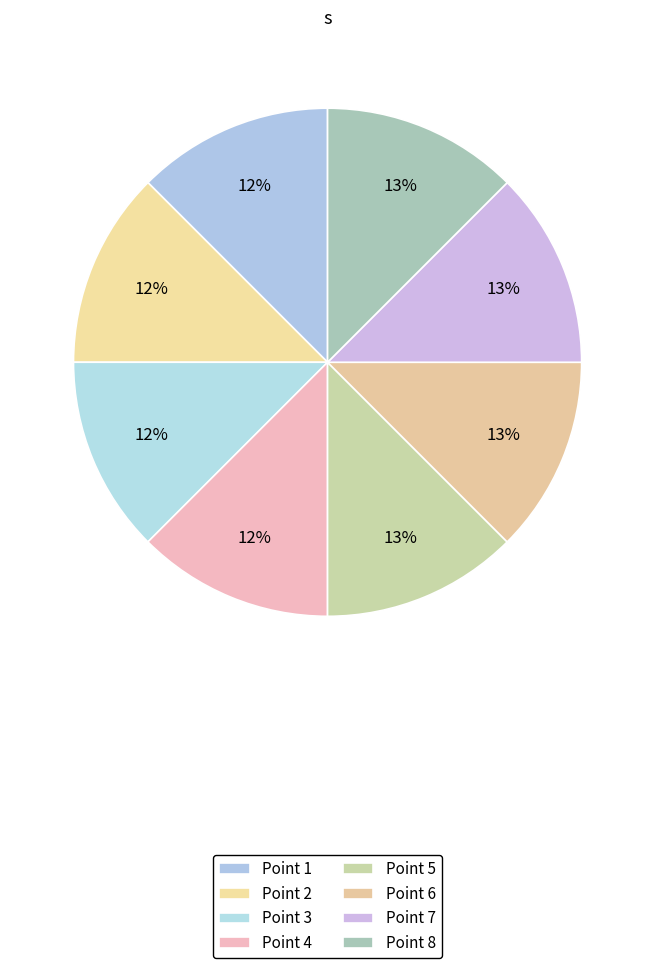

How many slices are in this pie chart?

8